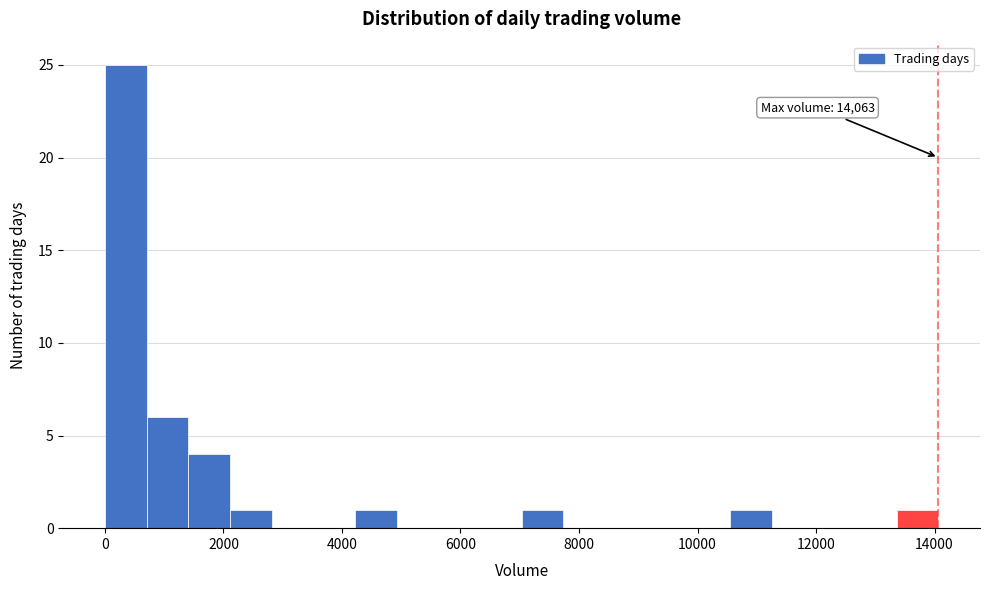

Around what value on the x-axis is the tallest bar? Give the approximate position of its centre, as read against the axis.

400